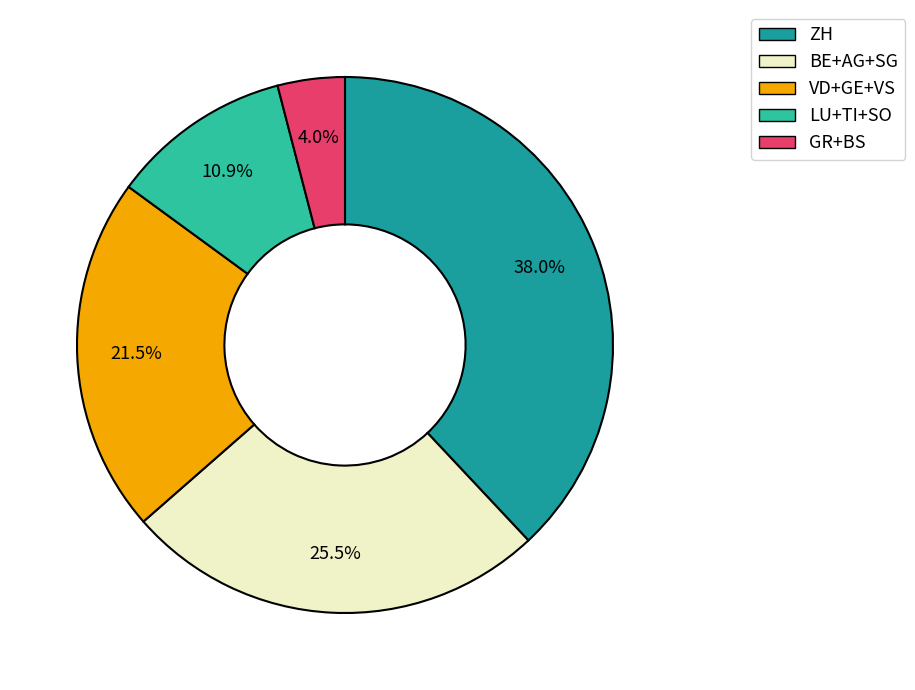

Is there any slice that represents more than half of the pie?

No